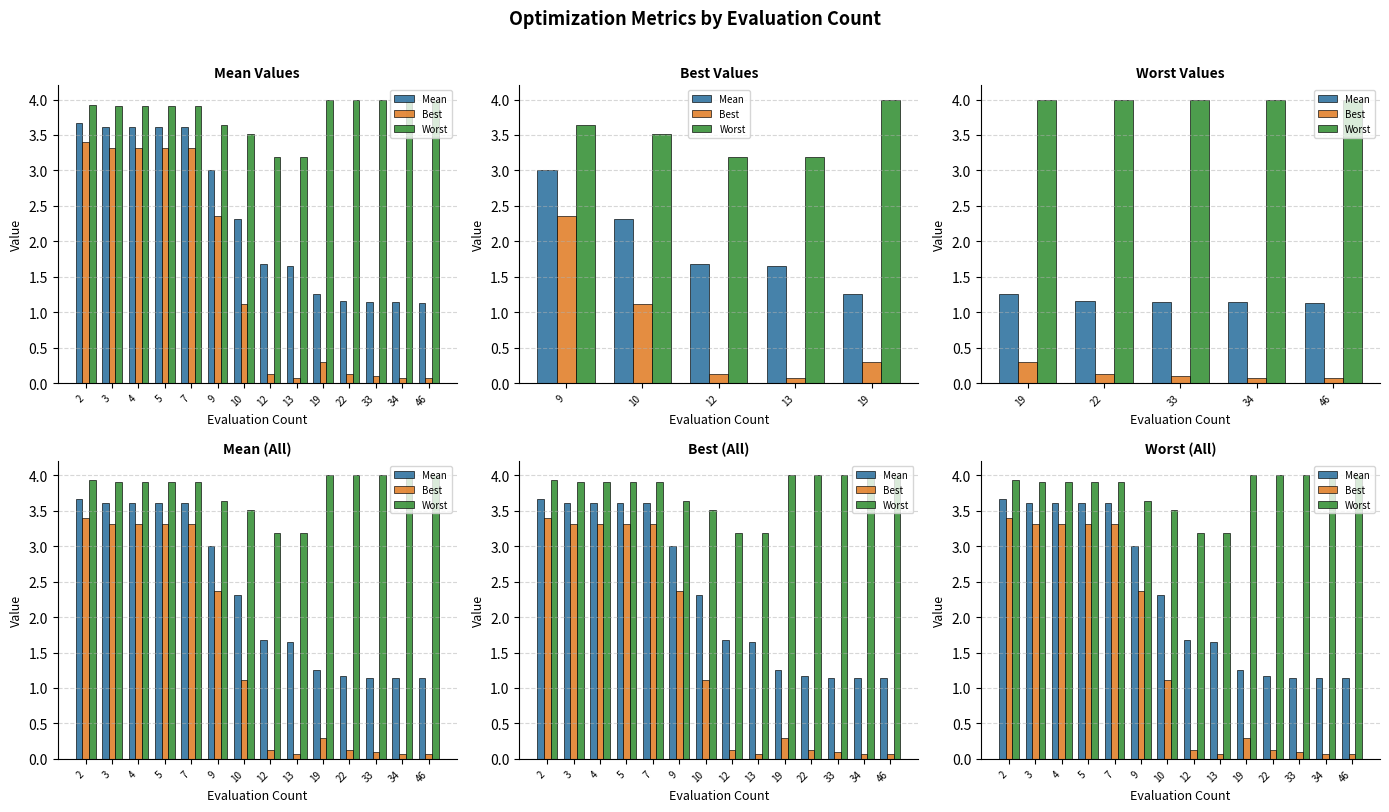

How many bars are there in each group?

3